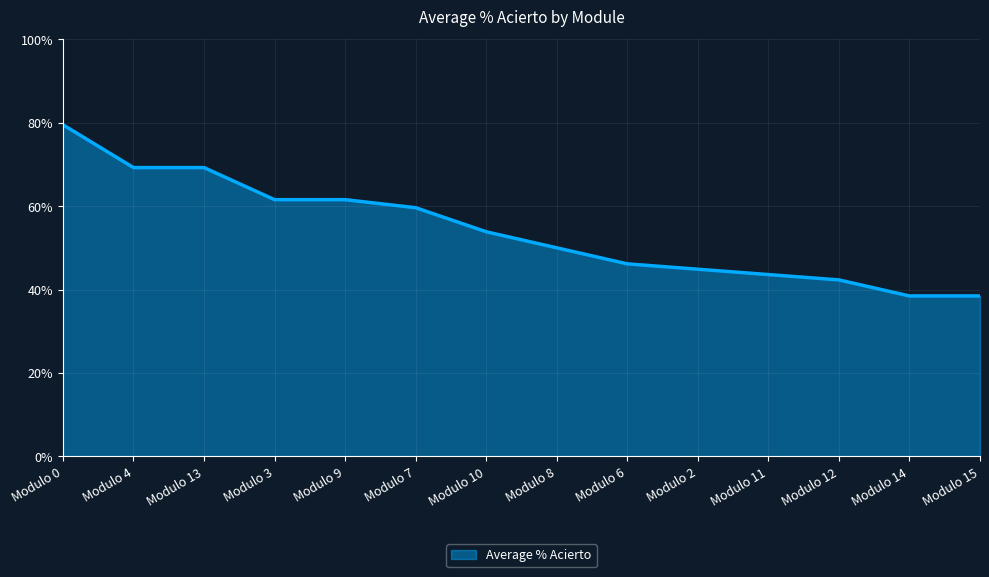

What is the change in value from Modulo 0 to Modulo 10?

-0.3